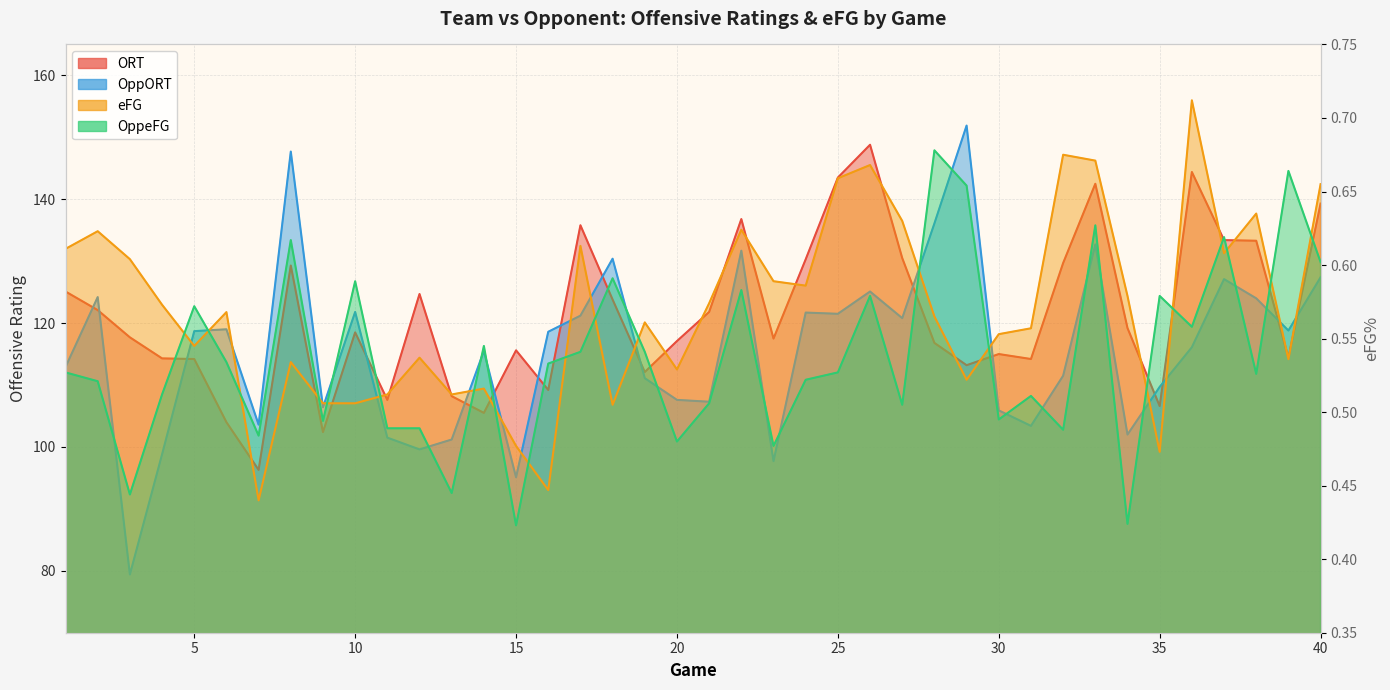

Which category has the lowest value in the OppORT series?

3